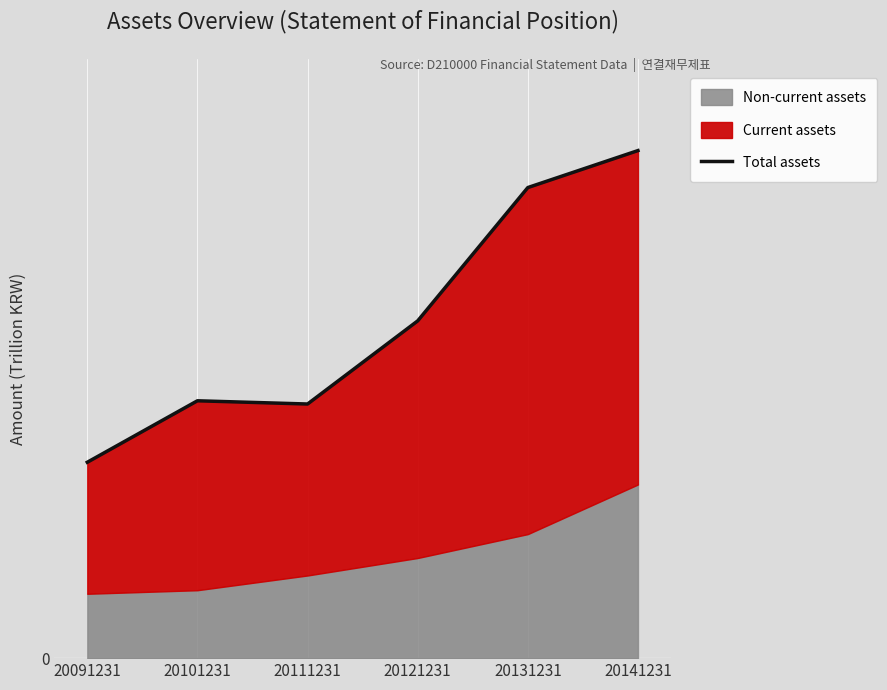

What is the difference between the maximum and minimum values?

0.1